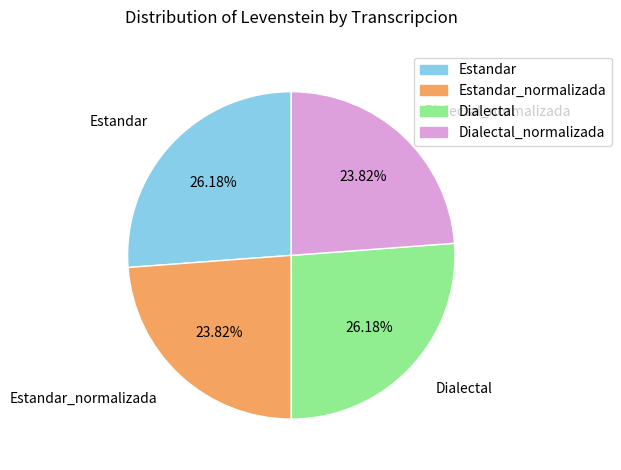

How many segments does this pie chart have?

4